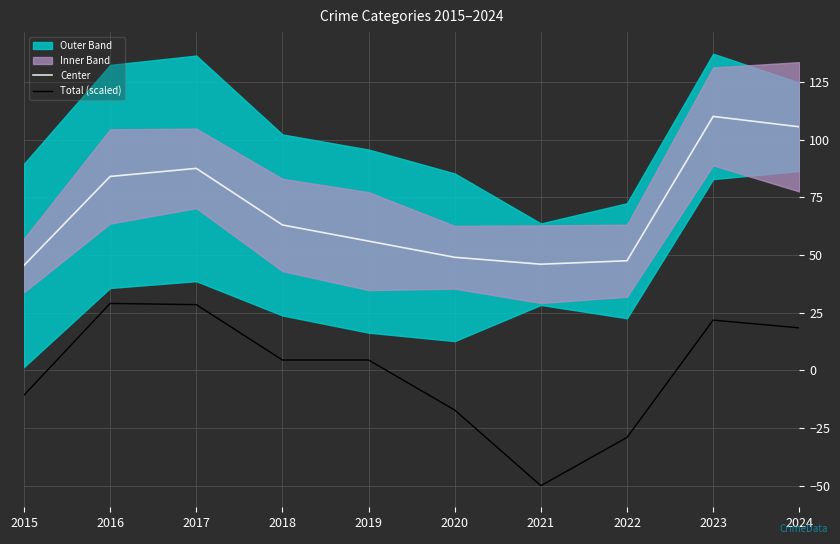

What is the spread (max minus min) of values at 2022?

76.5